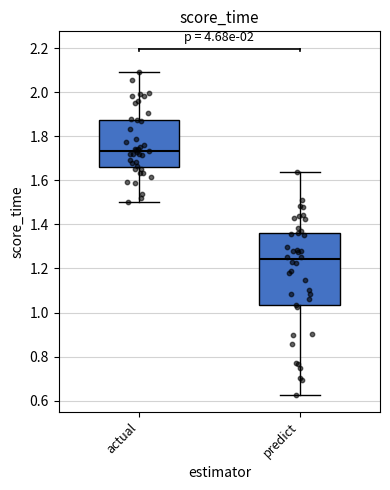

Reading left to right, read every box against the y-axis: the position of its median line, the range the box covers, and the ends of its whiskers. The values are not printed on the chart, so give them approximately, as read against the axis.

actual: median 1.74, box 1.66 to 1.88, whiskers 1.50 to 2.10
predict: median 1.24, box 1.04 to 1.36, whiskers 0.62 to 1.64